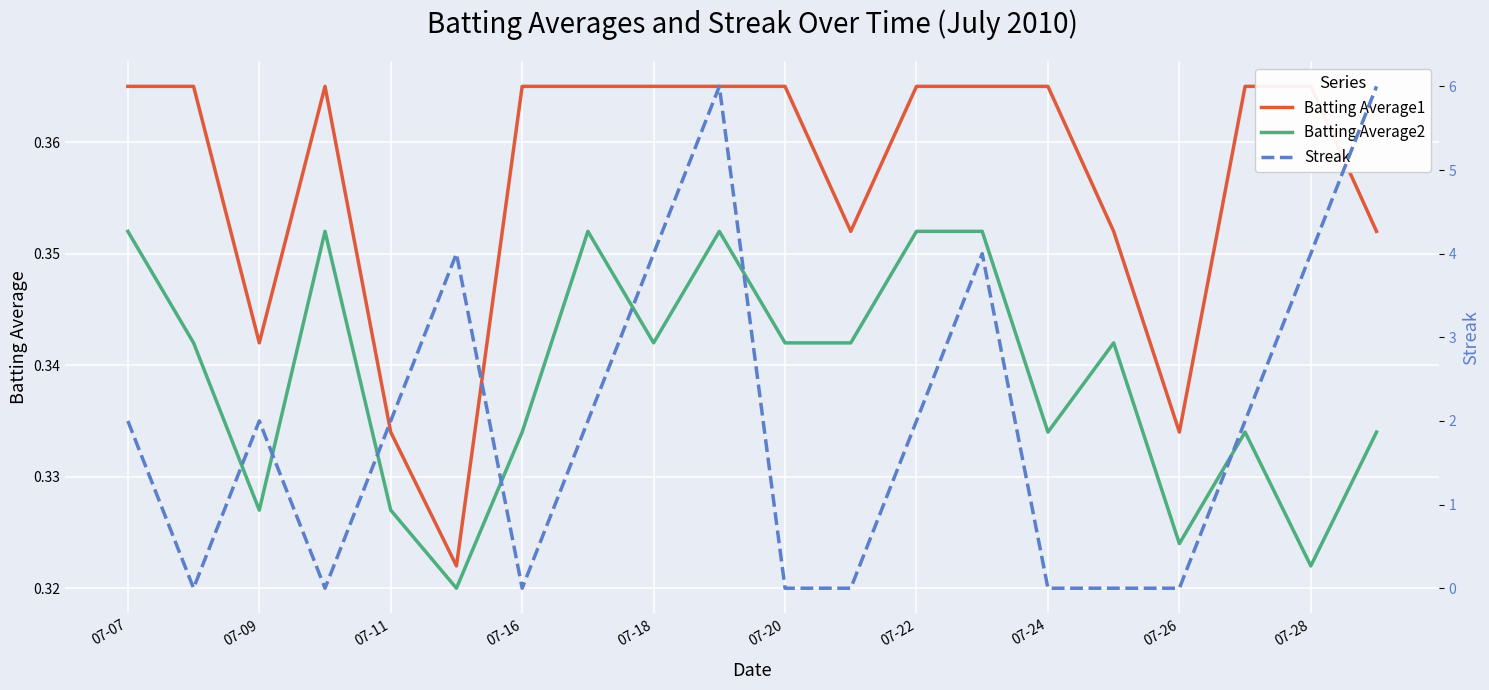

What position from the right is 07-07?

20